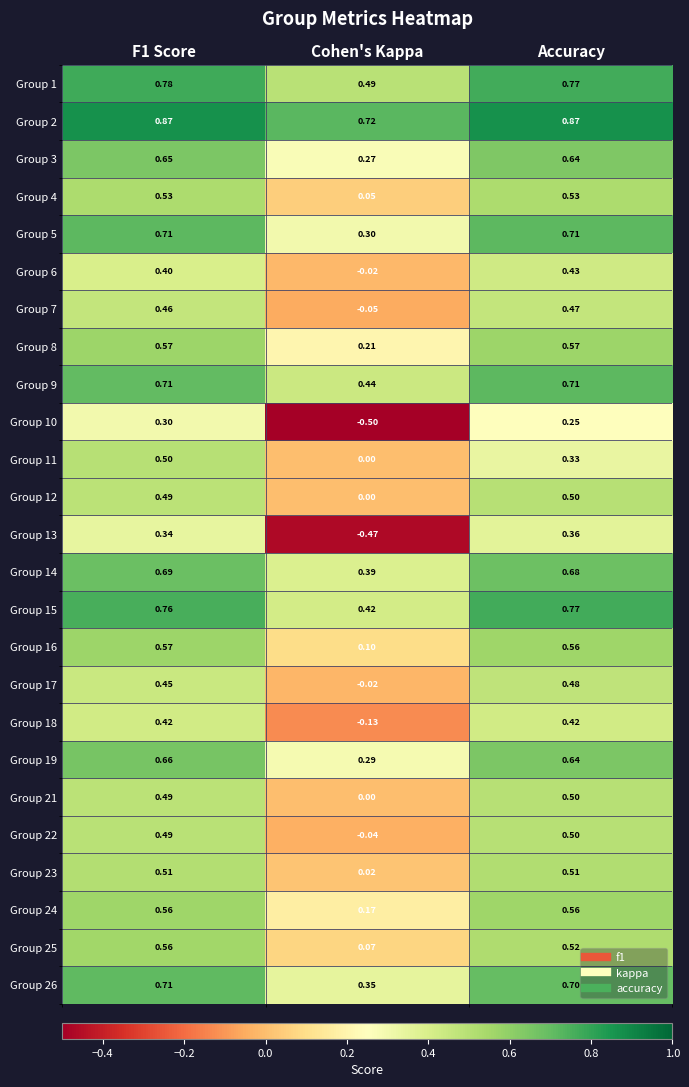

Which label corresponds to the smallest value in the chart?

Cohen's Kappa